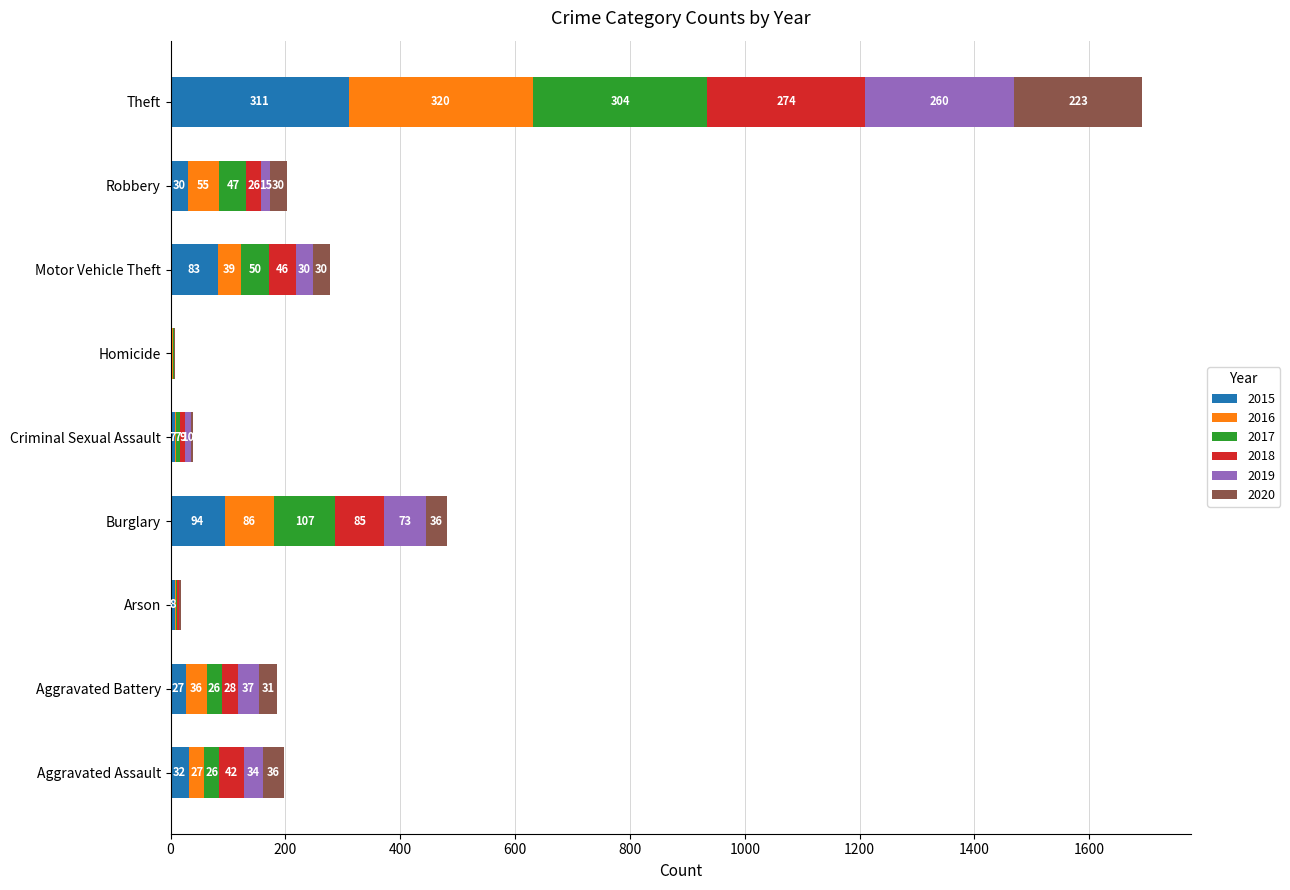

What is the maximum value for 2015?

311